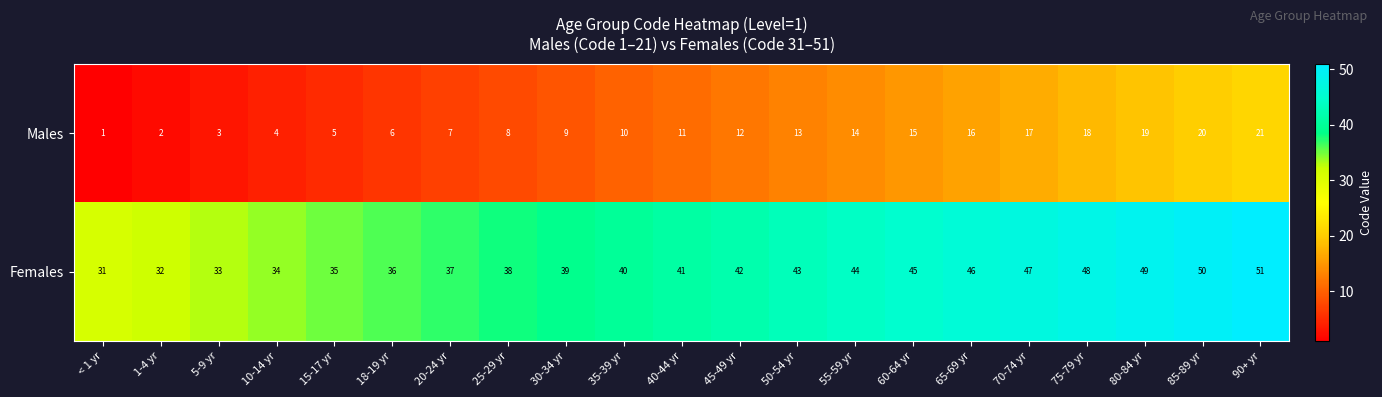

What is the greatest value displayed?

51